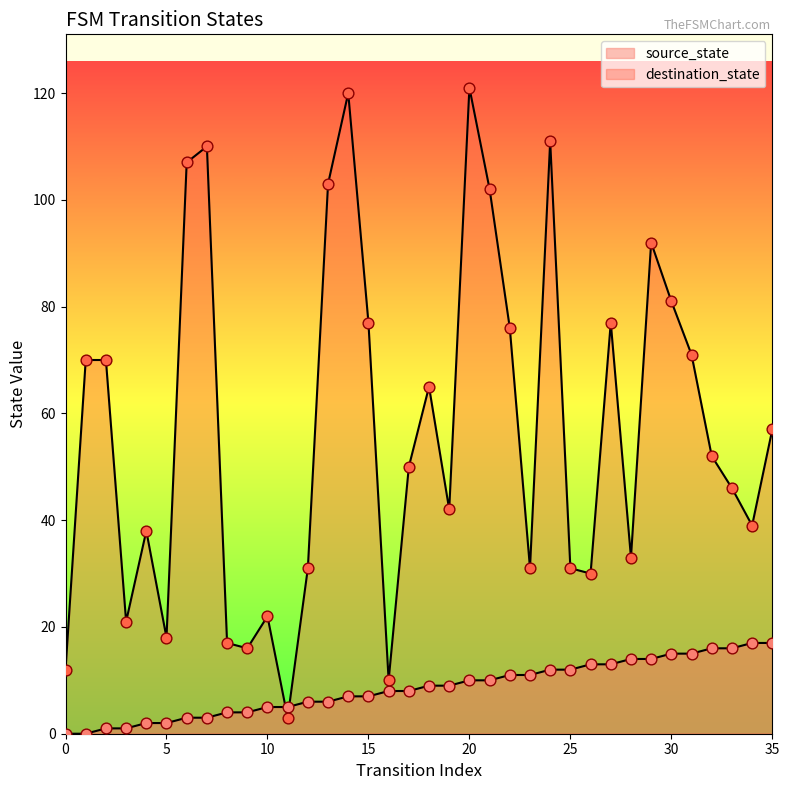

At how many categories does at least one series exceed 66?

15